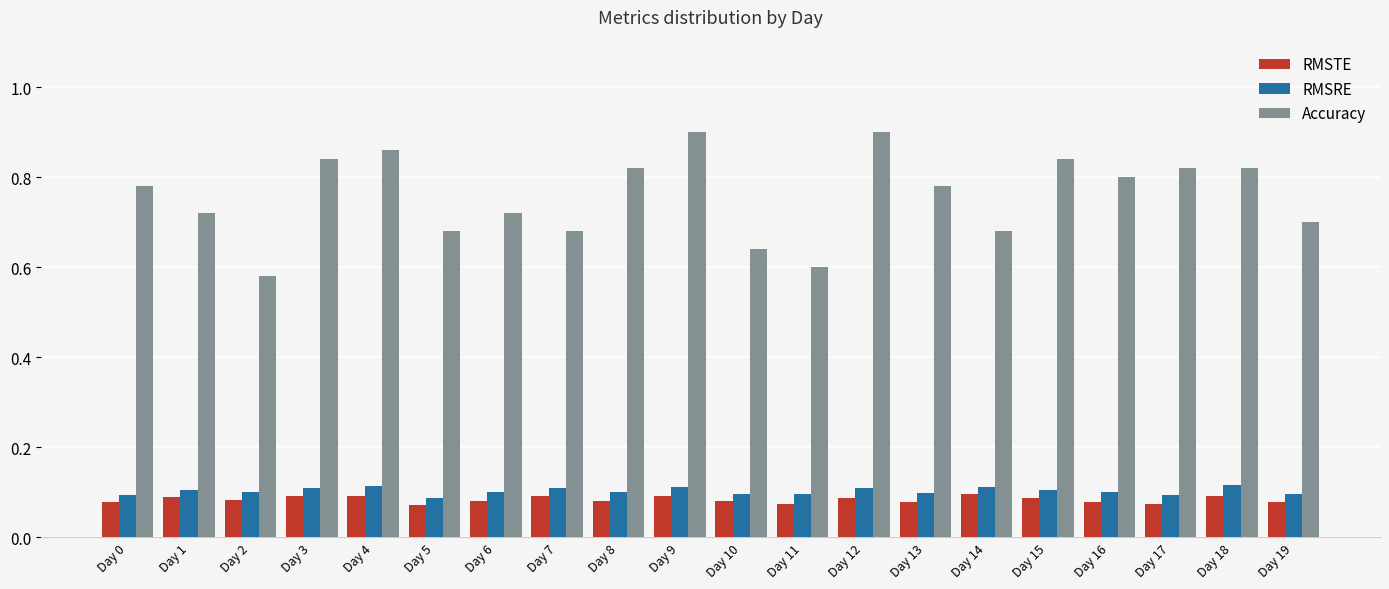

The Accuracy series shows 0.7 at Day 1. True or false?

True